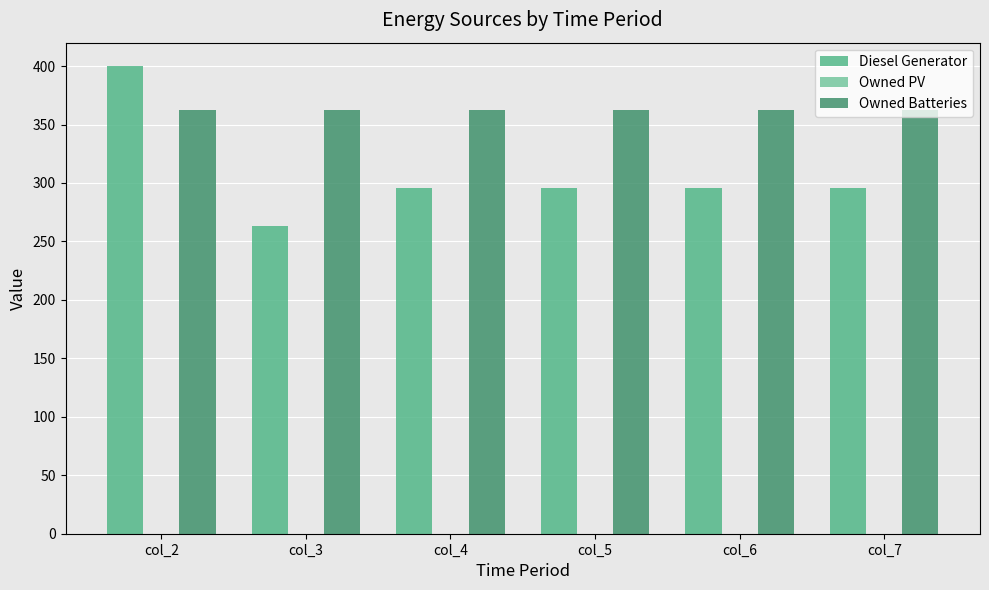

What is the total value across all series at col_3?

625.0